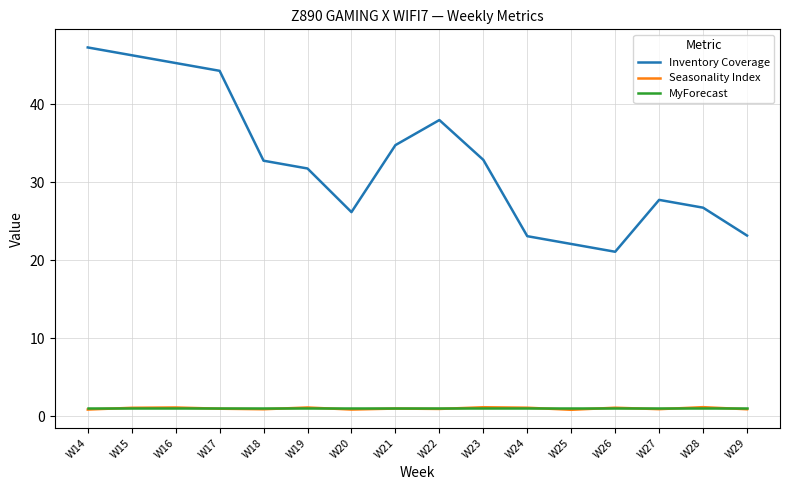

Is the value of Inventory Coverage at W21 greater than the value of Seasonality Index at W18?

Yes